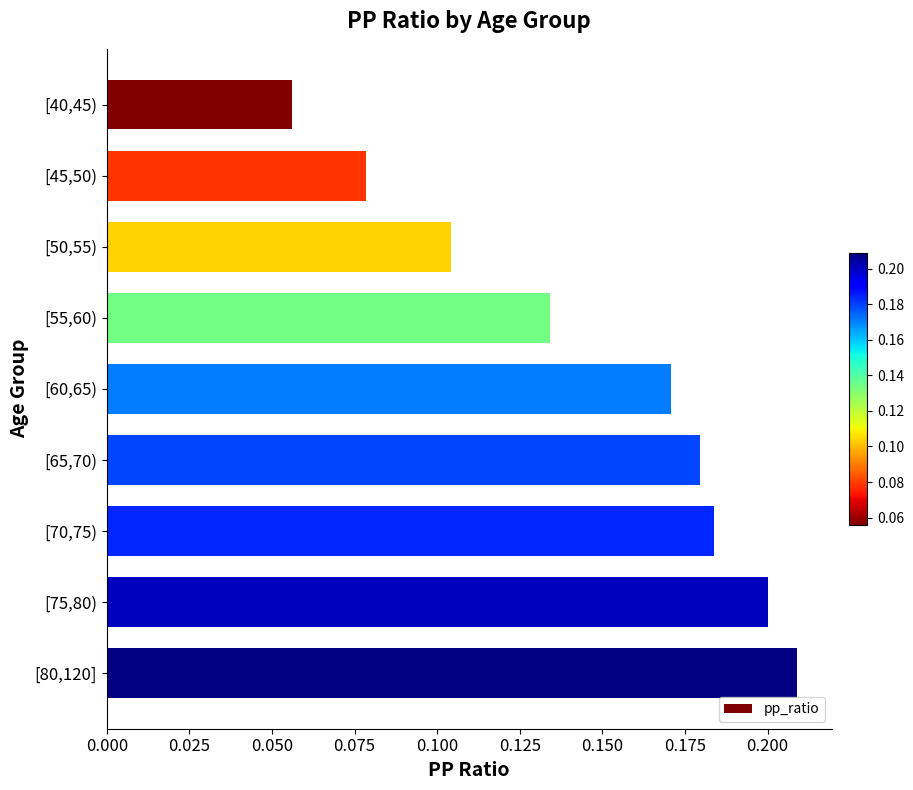

Is it true that the value at [70,75) is 0.2?

True